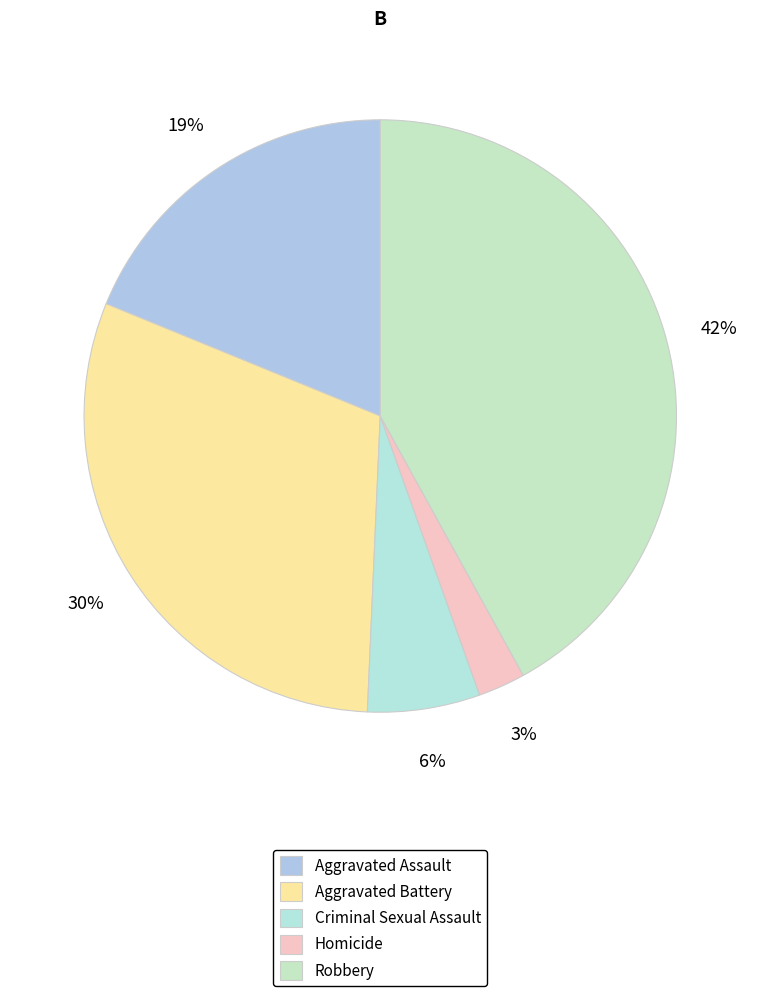

Is it true that Homicide is 14% of the pie?

False